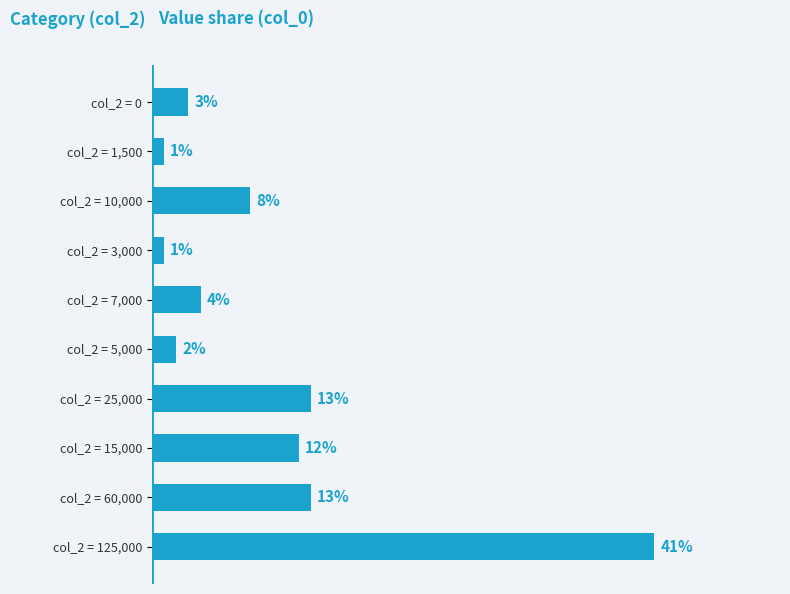

Which has a higher value, col_2 = 60,000 or col_2 = 125,000?

col_2 = 125,000